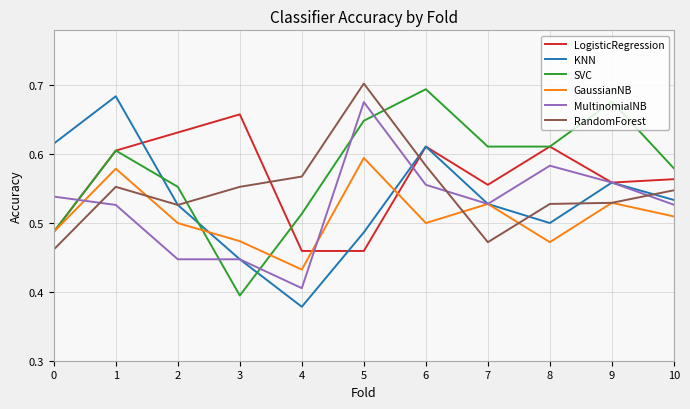

What is the difference between the maximum and minimum values in the MultinomialNB series?

0.3